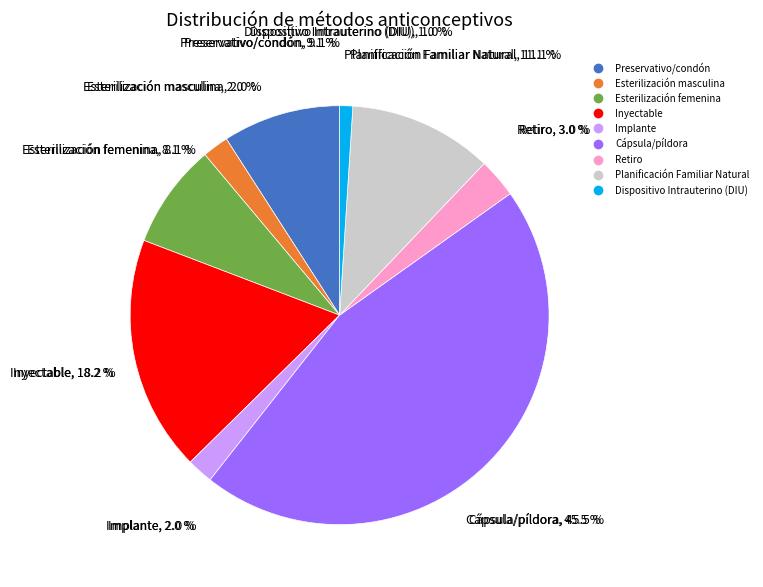

Combined, do Planificación Familiar Natural and Cápsula/píldora account for over 50%?

Yes